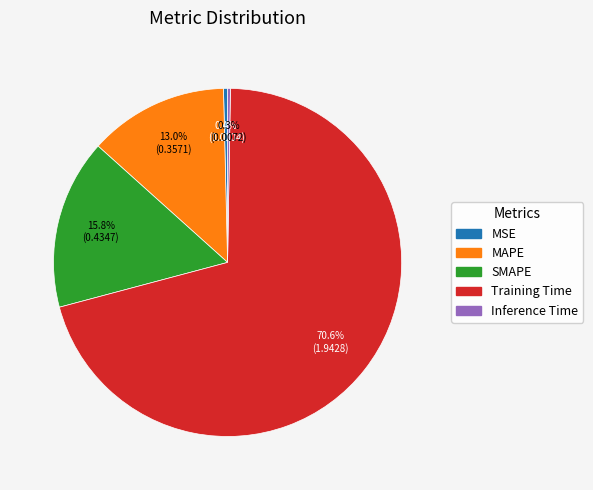

What is the majority slice?

Training Time